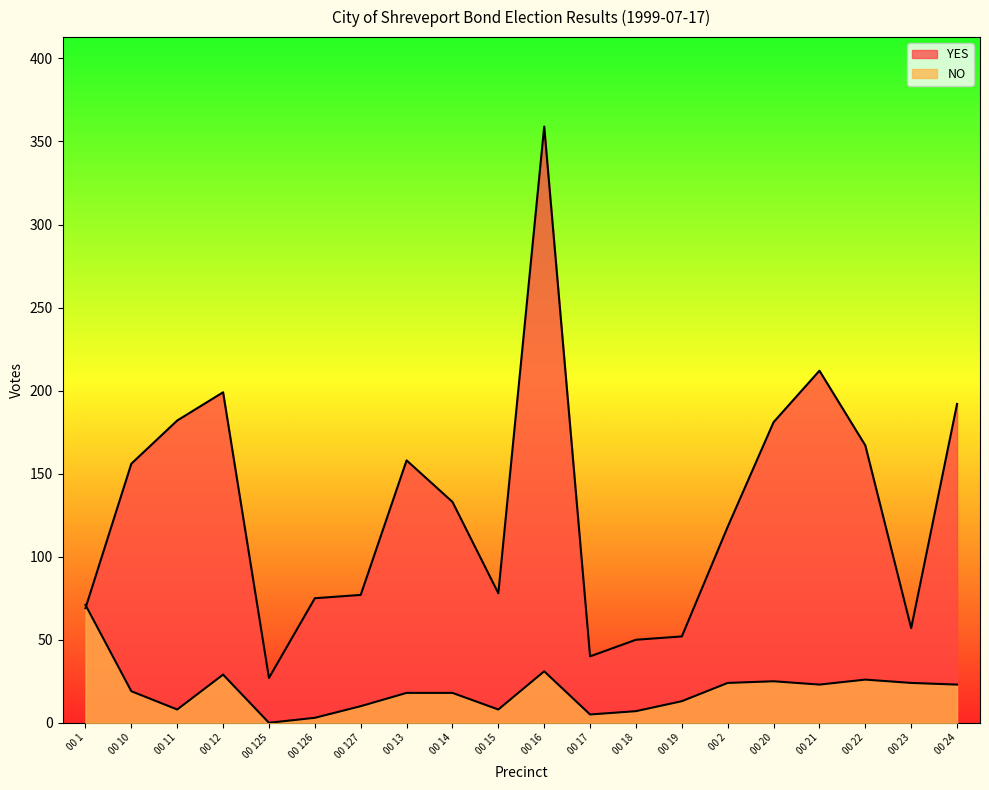

Reading right to left, transcribe all the data shown in this chart.

YES: 00 24=192	00 23=57	00 22=167	00 21=212	00 20=181	00 2=118	00 19=52	00 18=50	00 17=40	00 16=359	00 15=78	00 14=133	00 13=158	00 127=77	00 126=75	00 125=27	00 12=199	00 11=182	00 10=156	00 1=69
NO: 00 24=23	00 23=24	00 22=26	00 21=23	00 20=25	00 2=24	00 19=13	00 18=7	00 17=5	00 16=31	00 15=8	00 14=18	00 13=18	00 127=10	00 126=3	00 125=0	00 12=29	00 11=8	00 10=19	00 1=71